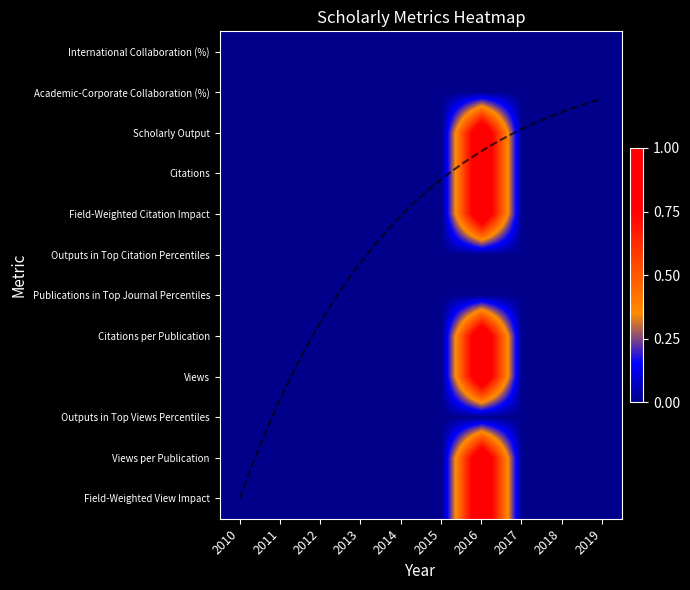

True or false: Field-Weighted View Impact has a value of 0 at 2019.

True